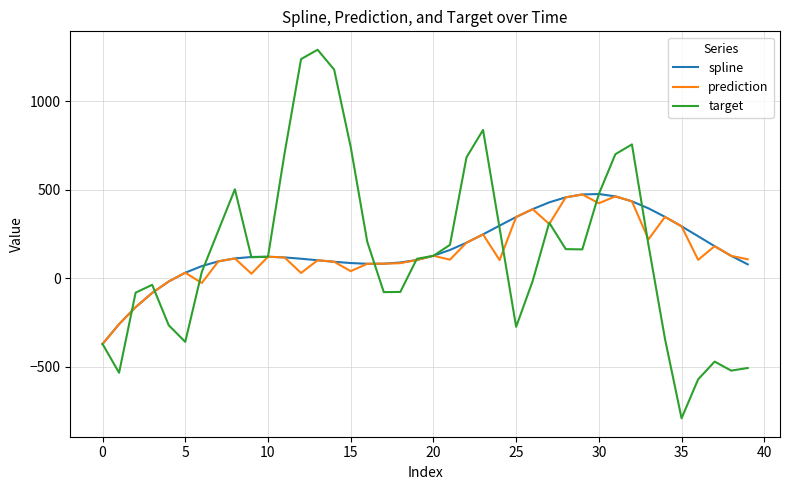

What is the lowest value of the target series?

-792.2